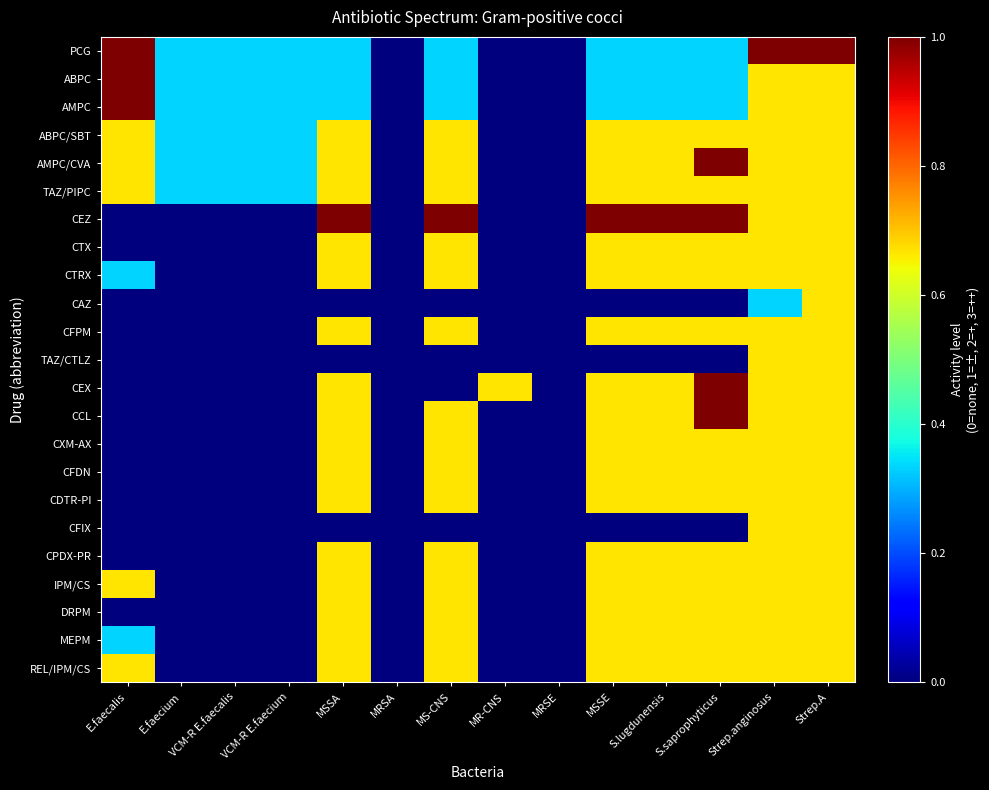

Between VCM-R E.faecalis and Strep.anginosus, which series saw the biggest shift?

PCG